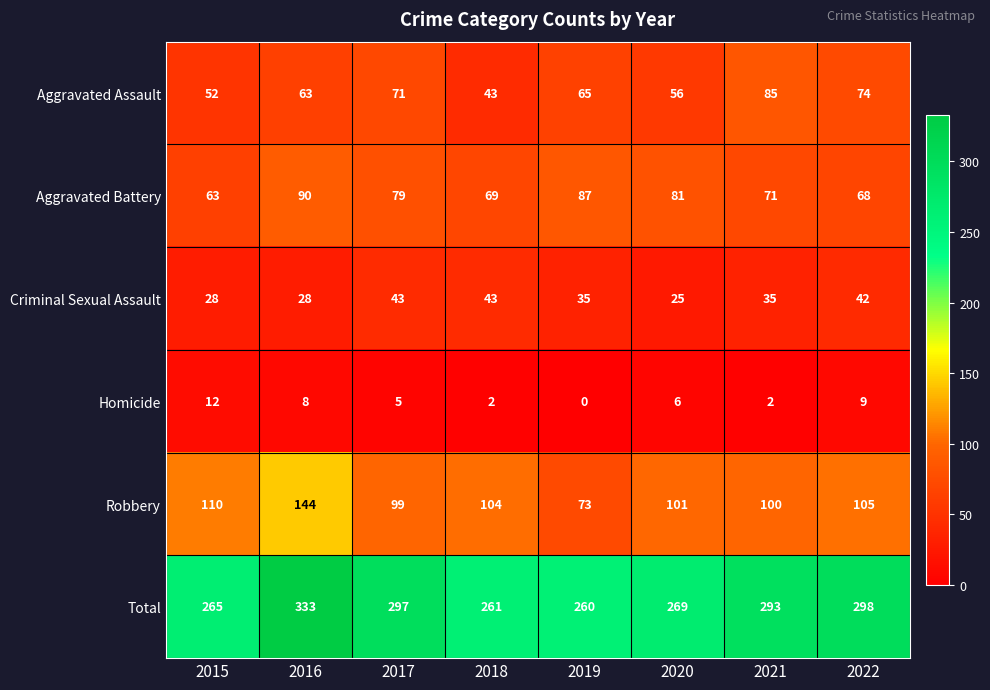

The Criminal Sexual Assault series shows 28 at 2016. True or false?

True